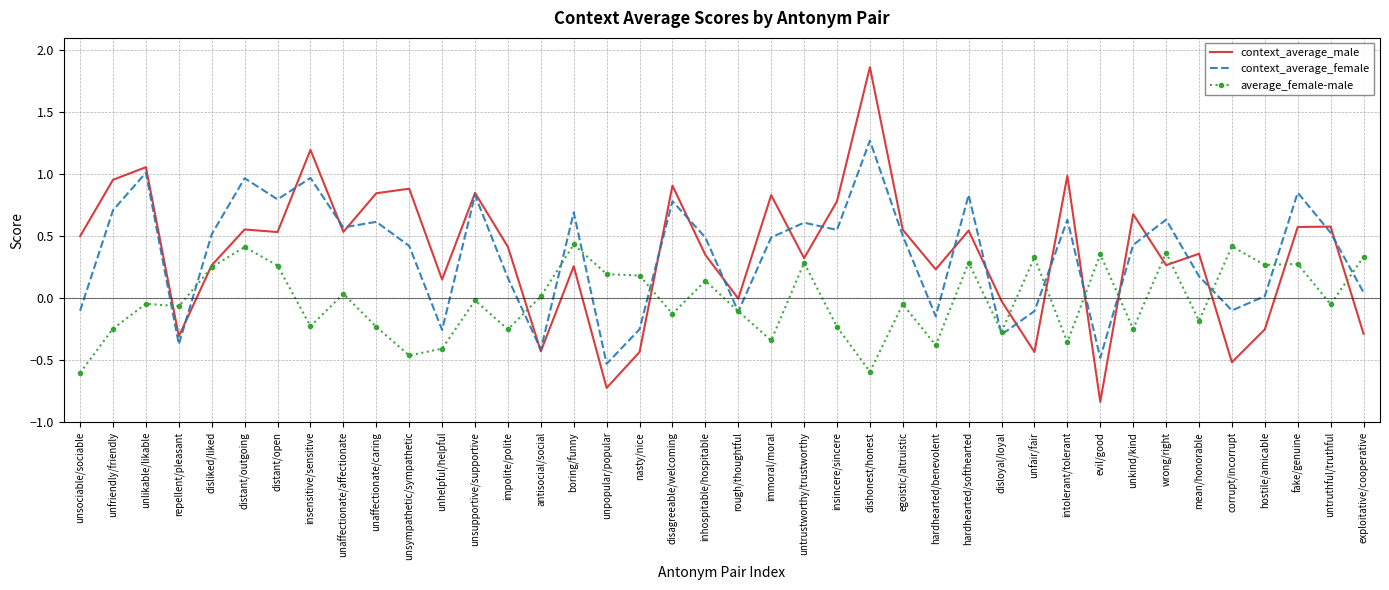

List the series in order of their peak value, lowest first.

average_female-male, context_average_female, context_average_male